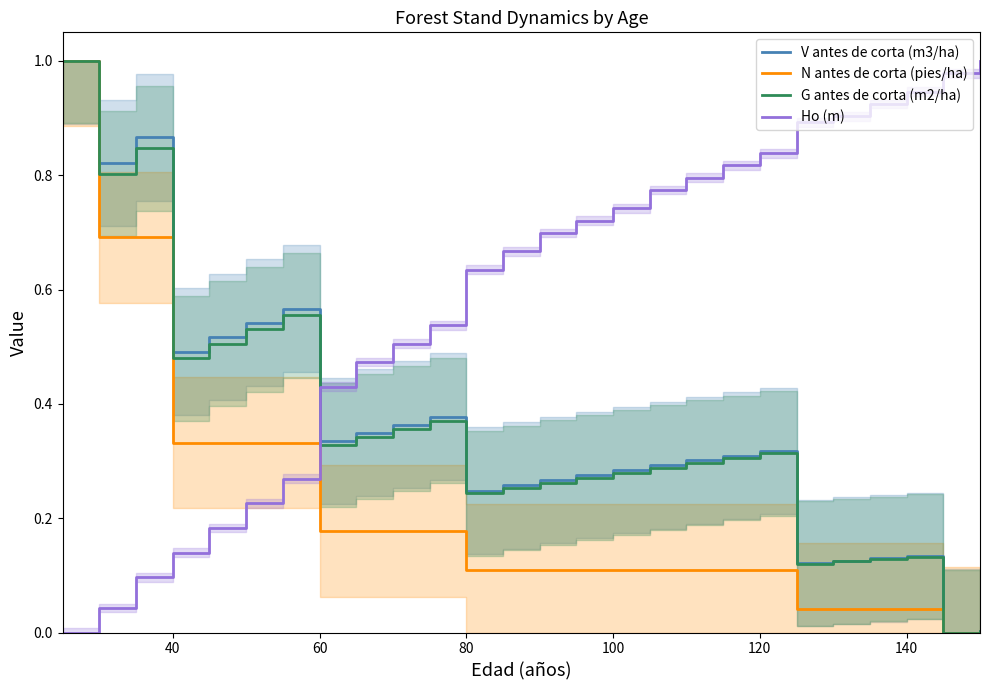

Count the number of data series in this chart.

4